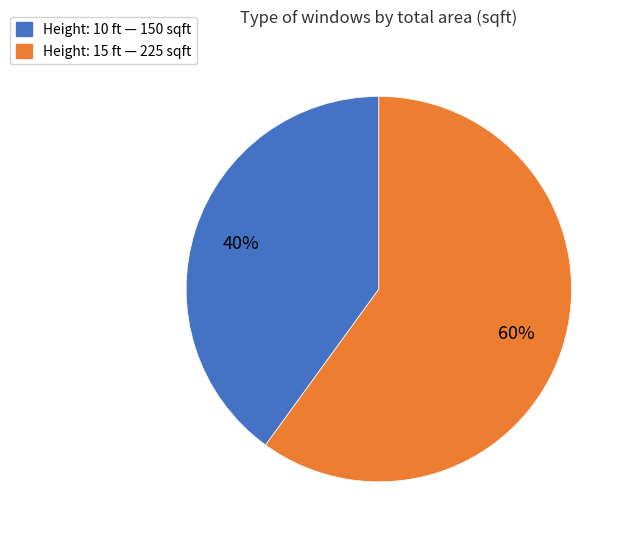

To the nearest percent, what is the average slice percentage?

50%